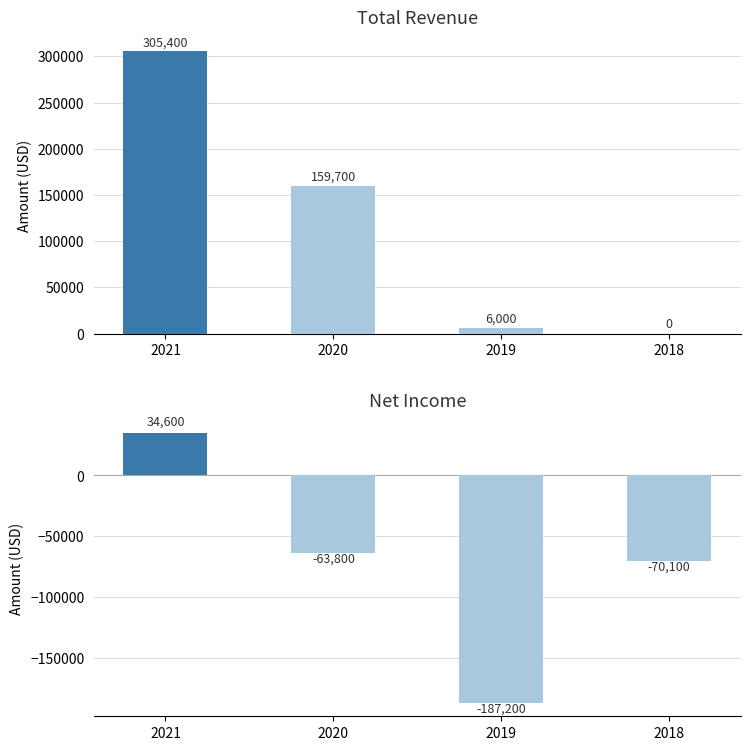

What is the sum of all Net Income values?

-286500